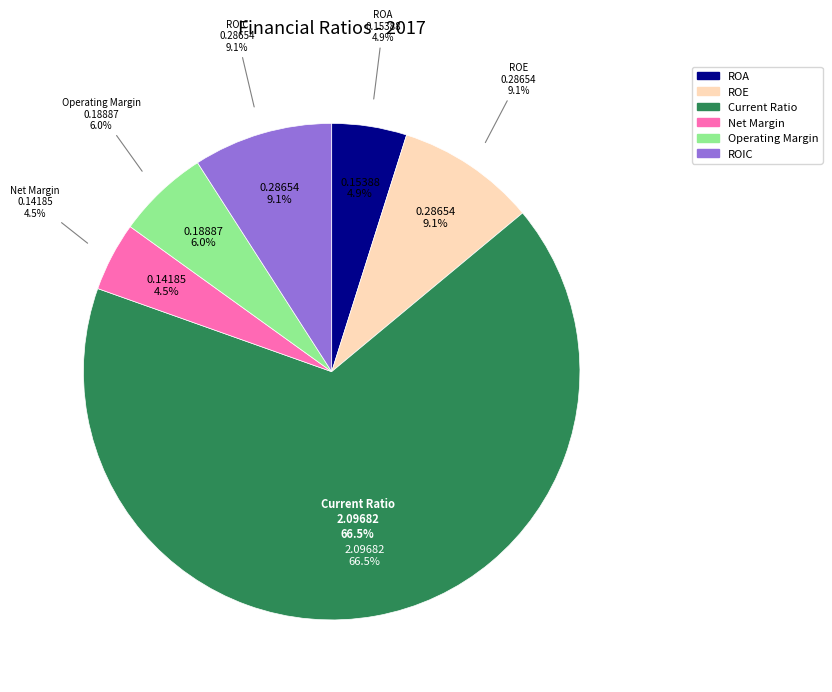

To the nearest percent, what percentage of the pie is Current Ratio?

66%